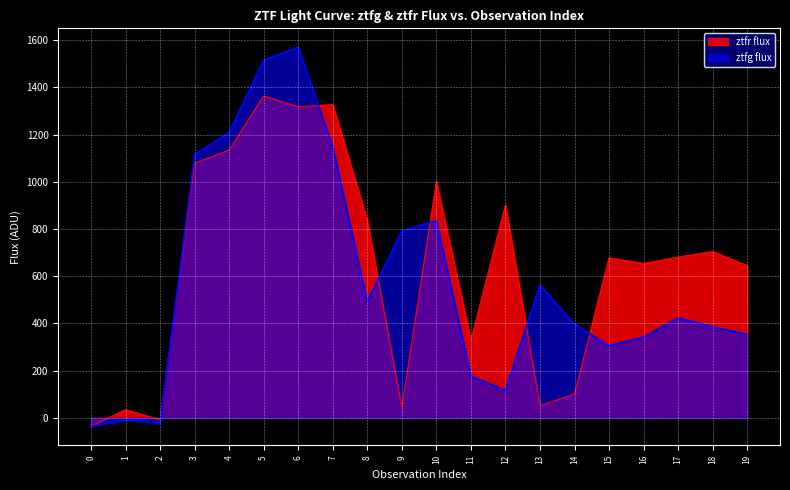

What are all the series names shown in the legend?

ztfr flux, ztfg flux